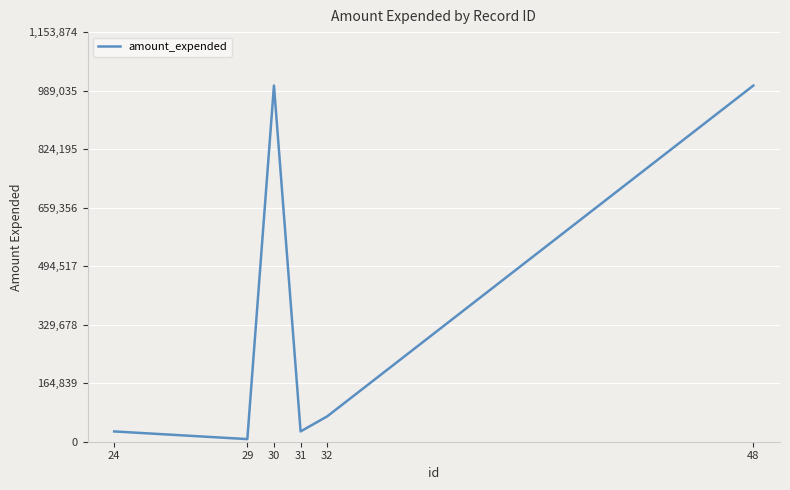

Is it true that the value at 48 is 1003369?

True